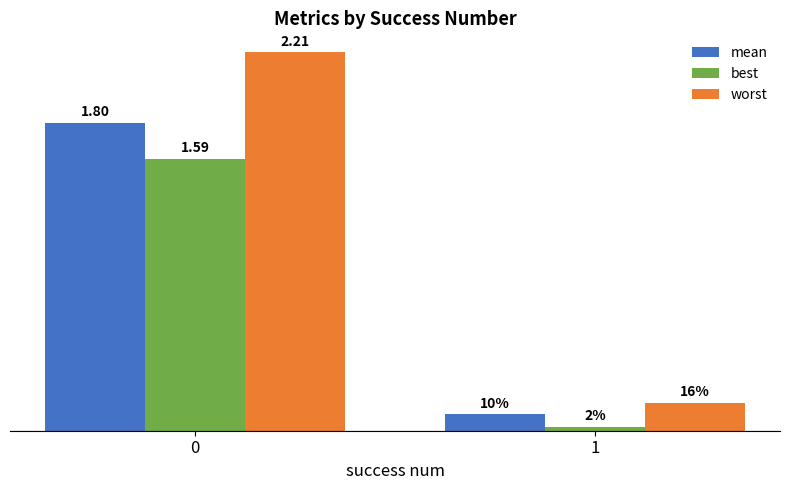

Which series has the largest total across all categories?

worst